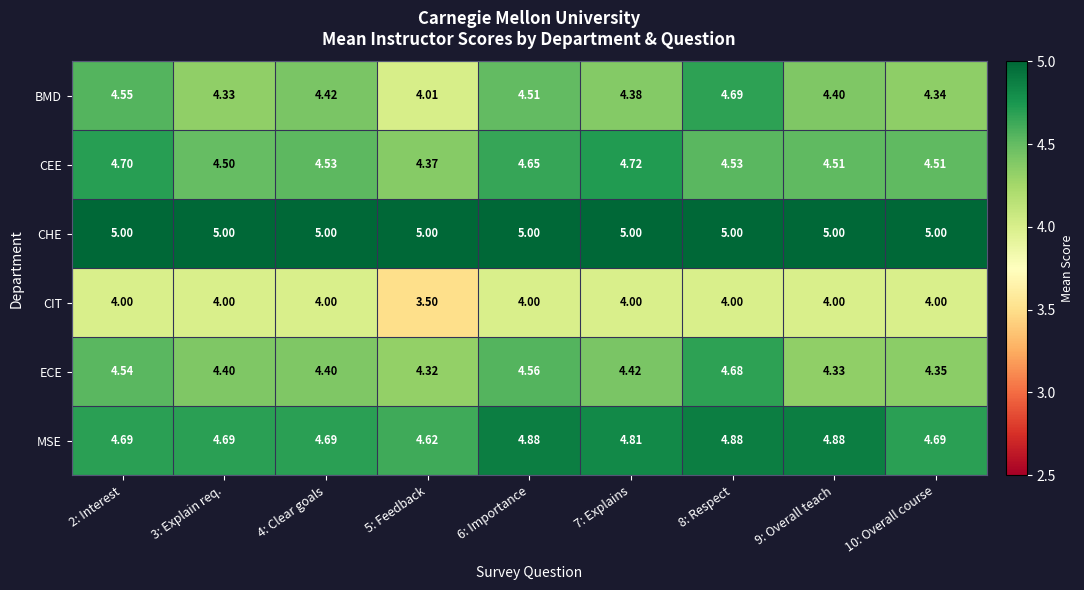

List the series in order of their peak value, highest first.

CHE, MSE, CEE, BMD, ECE, CIT